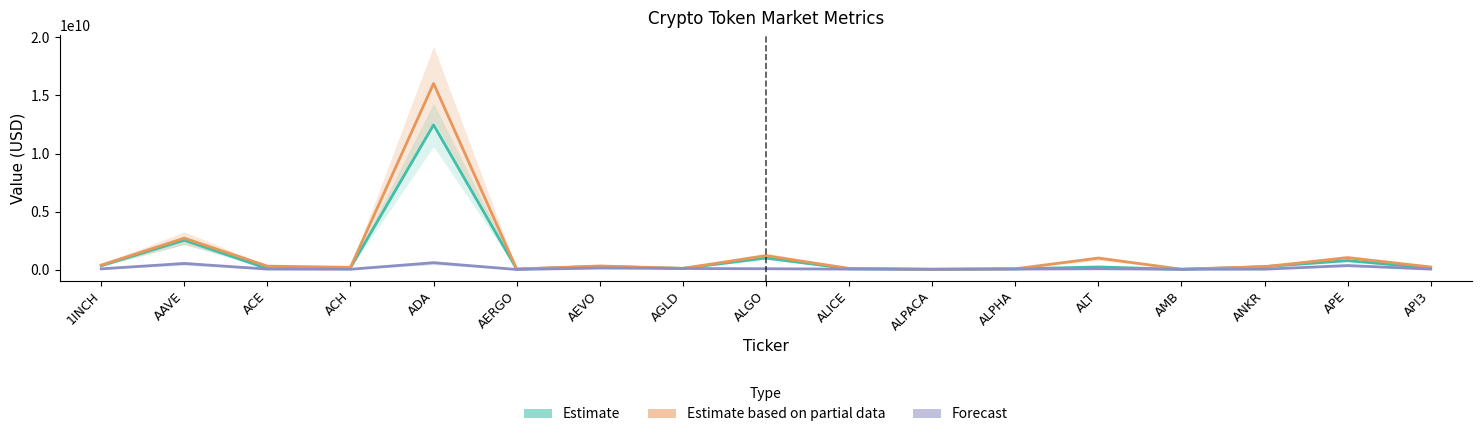

What is the label of the 1st point from the right?

API3